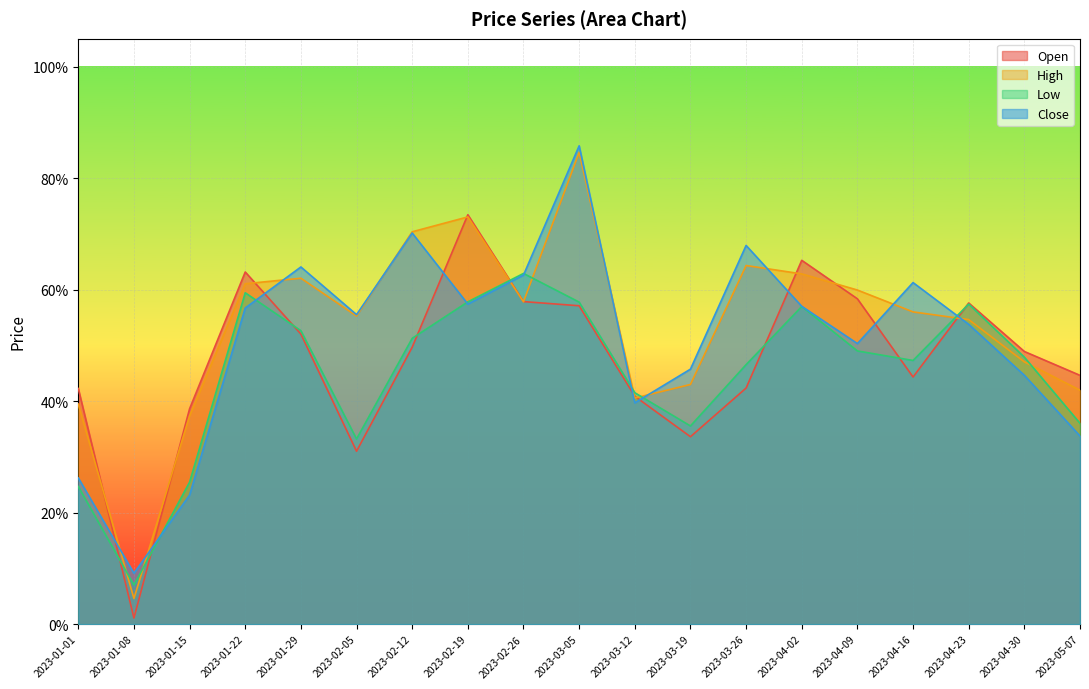

Is it true that High equals 0.6 at 2023-02-26?

True